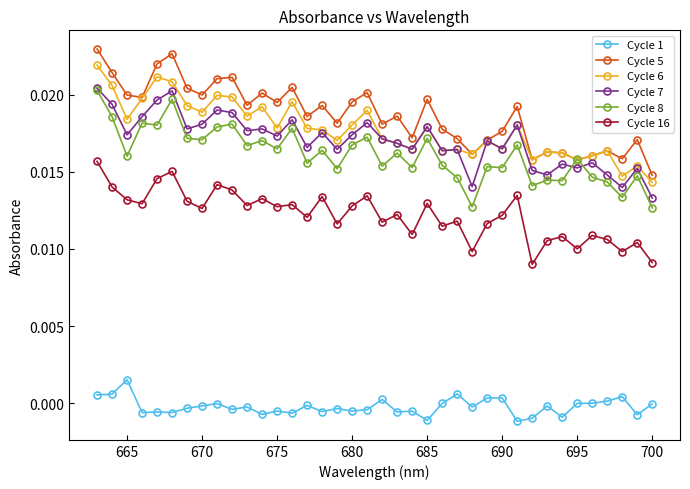

What are all the series names shown in the legend?

Cycle 1, Cycle 5, Cycle 6, Cycle 7, Cycle 8, Cycle 16